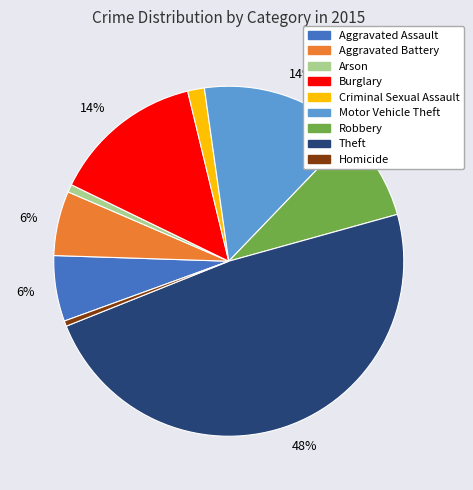

How many slices are in this pie chart?

9